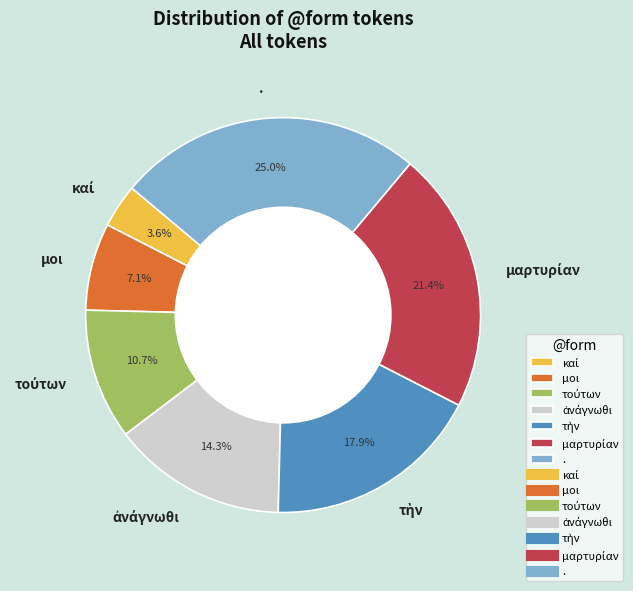

To the nearest percent, what is the average slice percentage?

14%